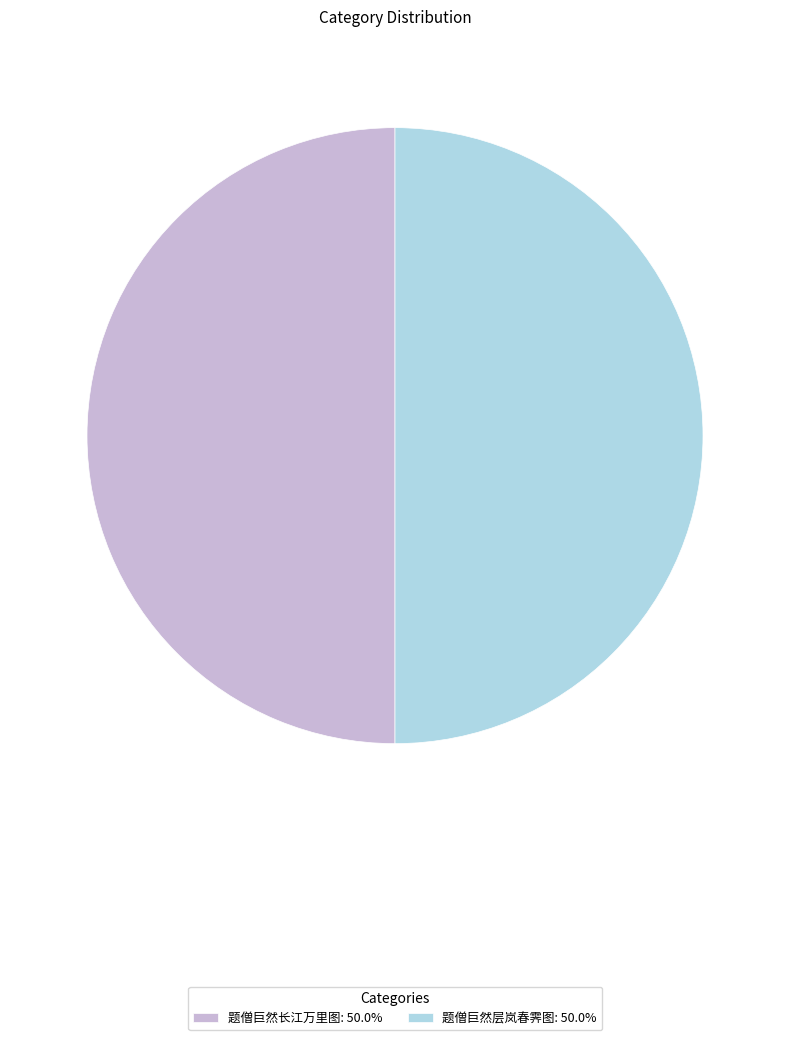

True or false: 题僧巨然长江万里图 accounts for 50% of the total.

True